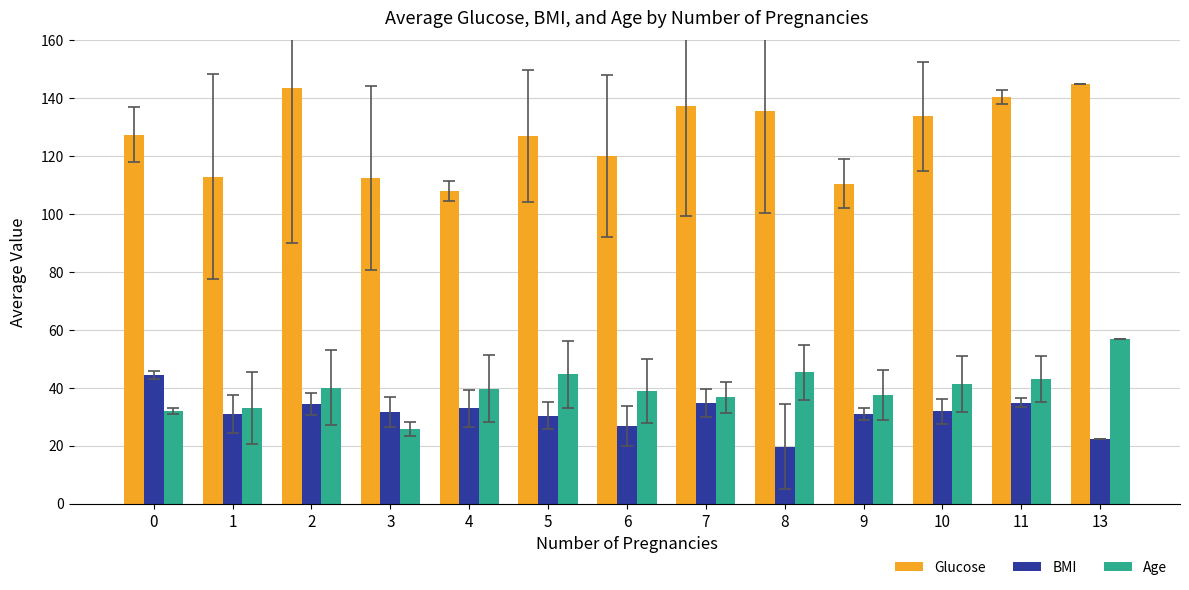

What is the value of the BMI bar at the 12th from the left?

34.9